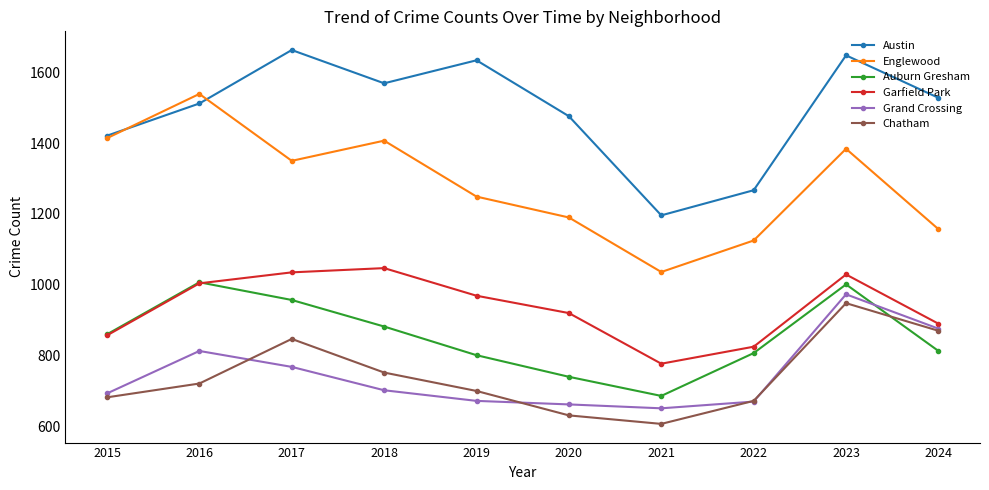

Read the Austin value at 2016, to the nearest 10.

1510